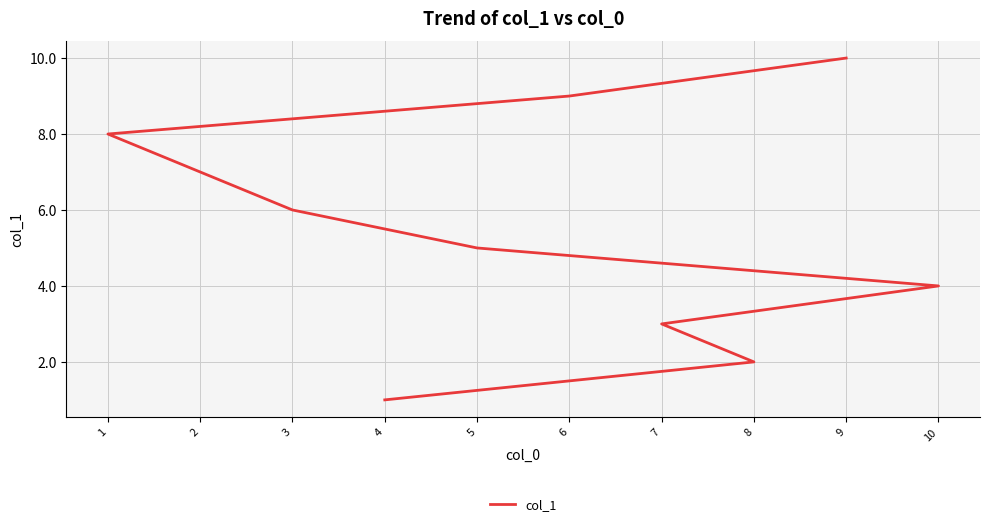

What is the value of the 7th point from the left?

7